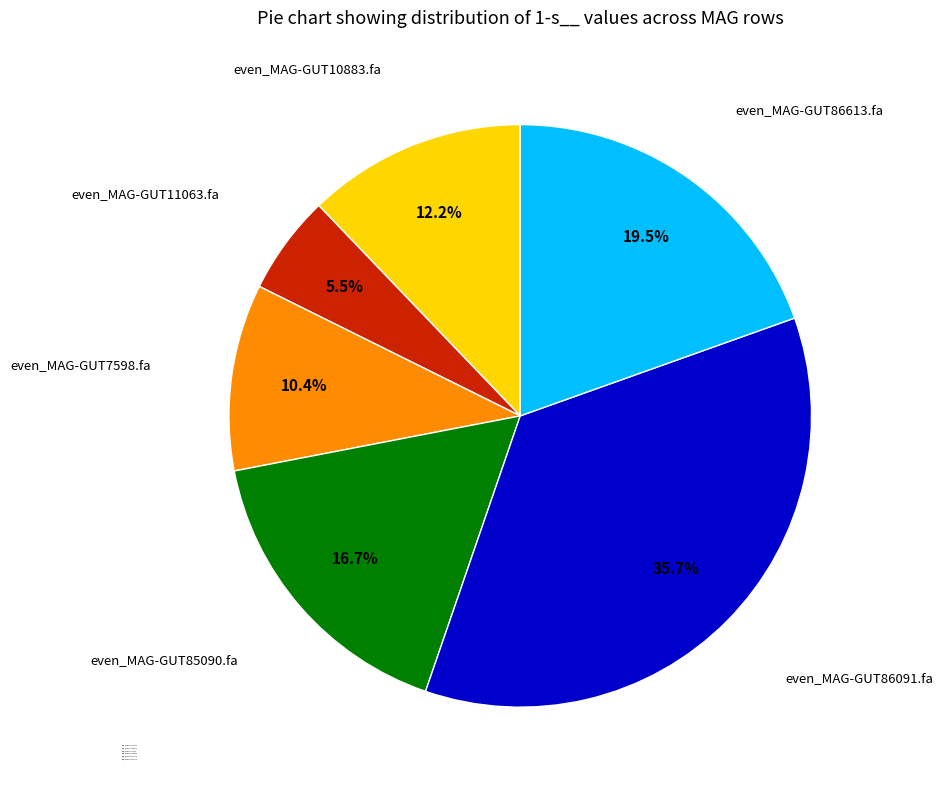

How many slices are in this pie chart?

6